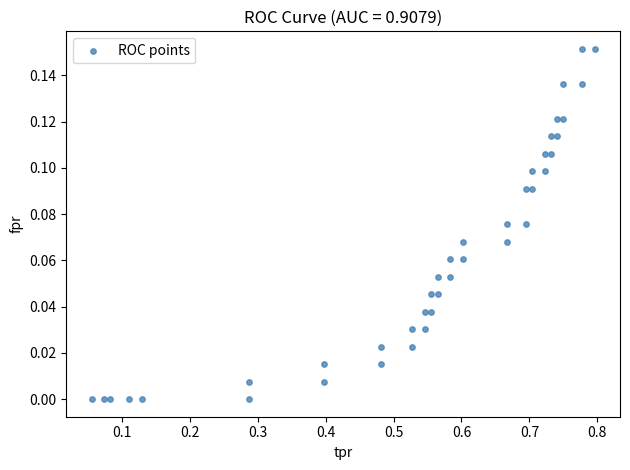

What is the range of X values (max minus min)?

0.7